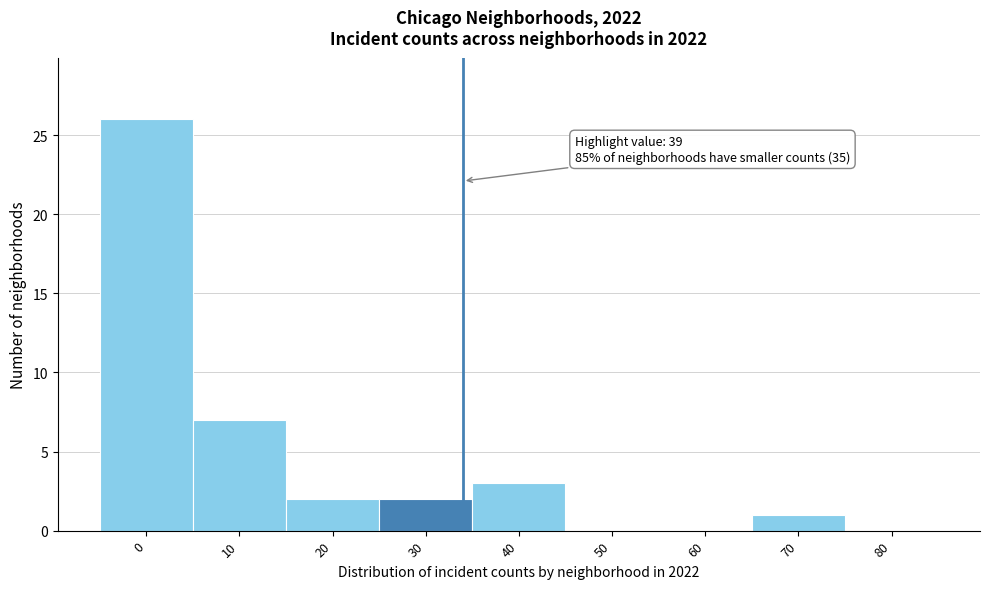

Reading left to right, transcribe all the data shown in this chart.

0=26	10=7	20=2	30=2	40=3	50=0	60=0	70=1	80=0